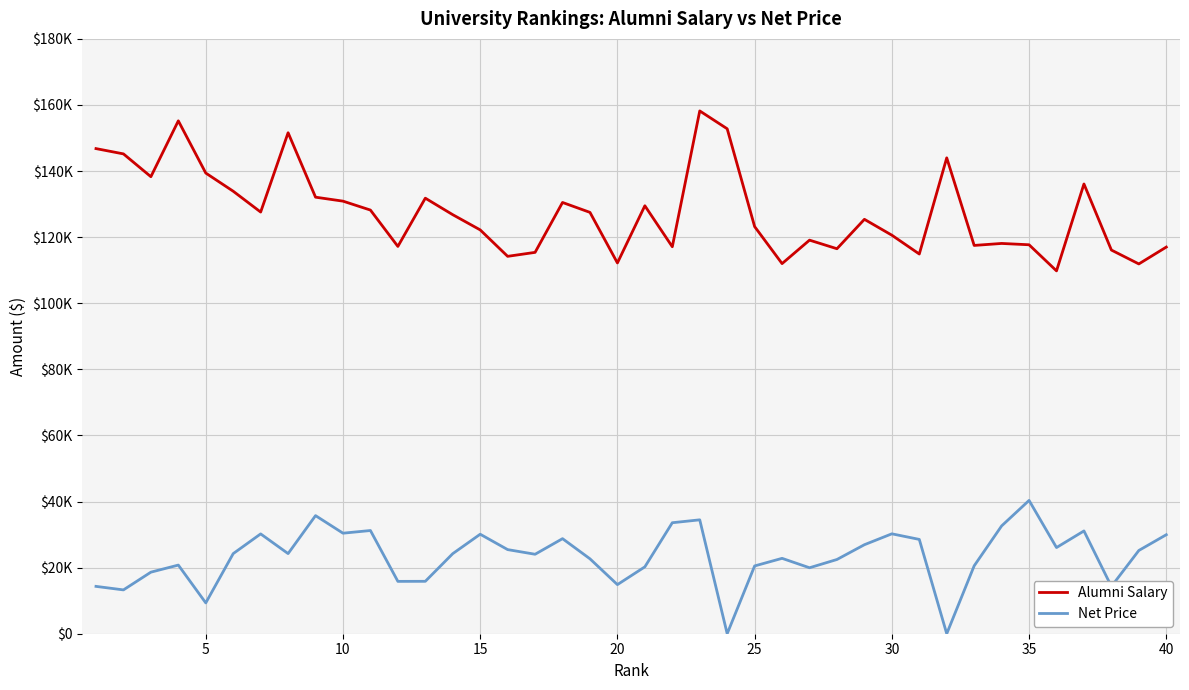

Is this an area chart (filled region under the line)?

No